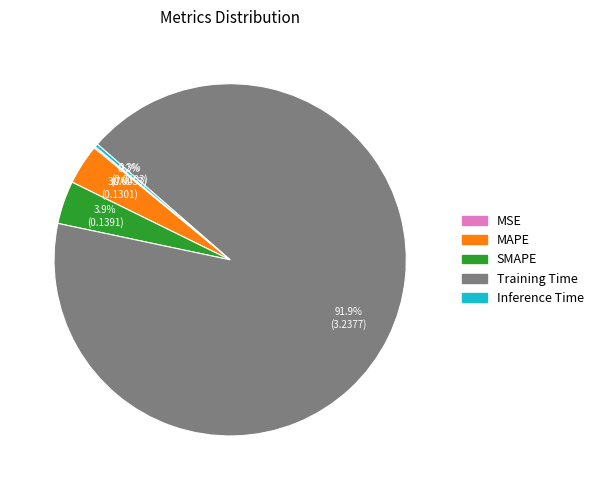

Do Inference Time and Training Time together represent more than half of the pie?

Yes